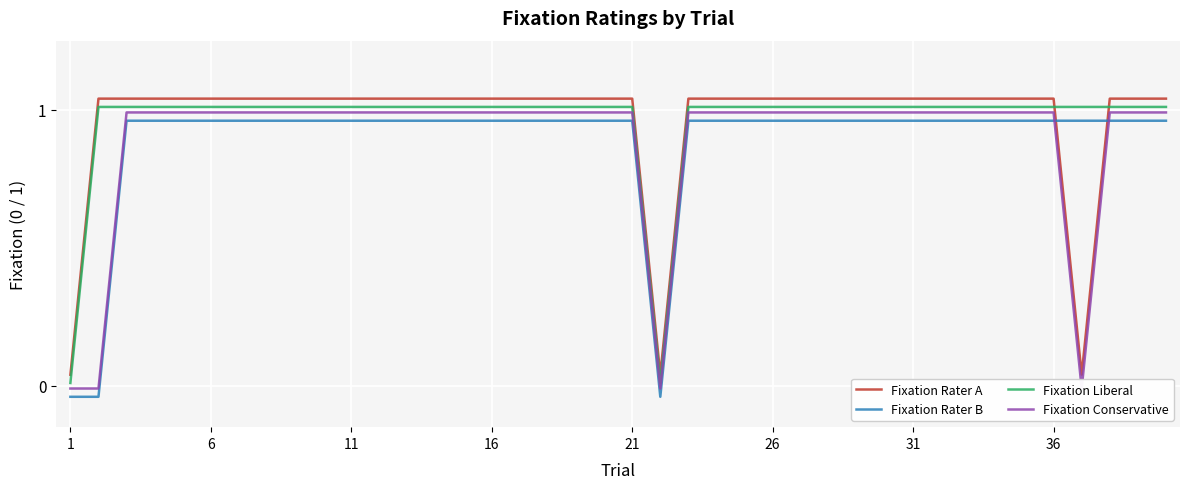

True or false: Fixation Rater B has a value of 0.4 at 26.

False